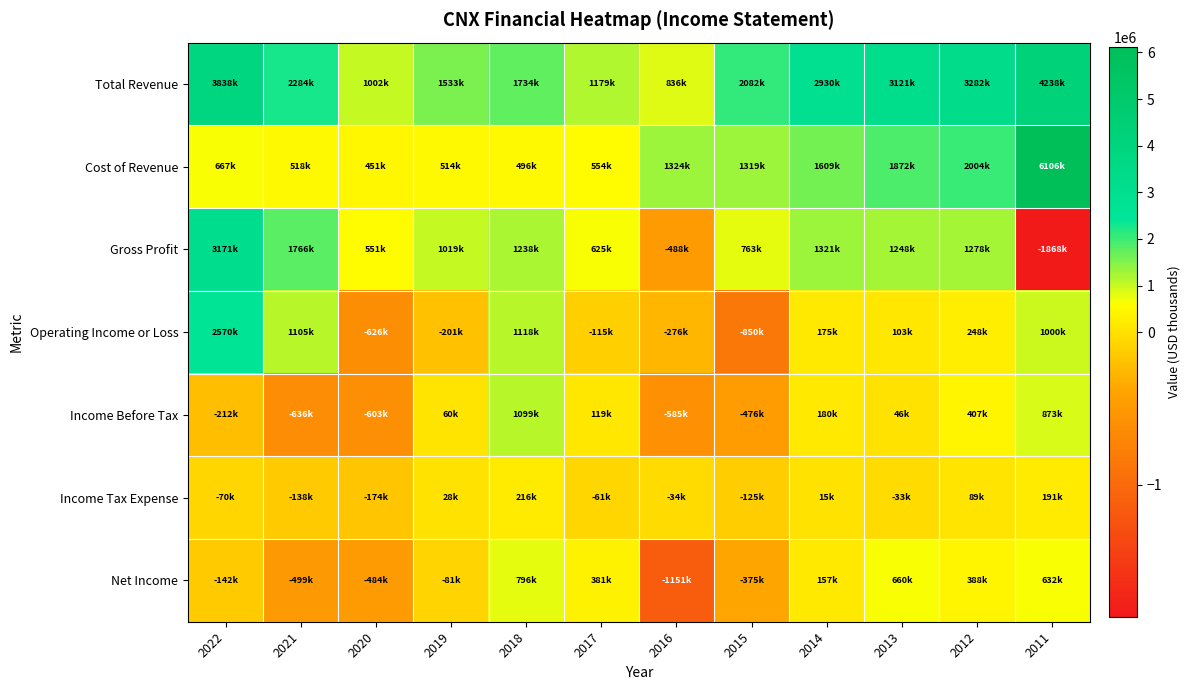

At which category does the chart reach its peak across all series?

2011